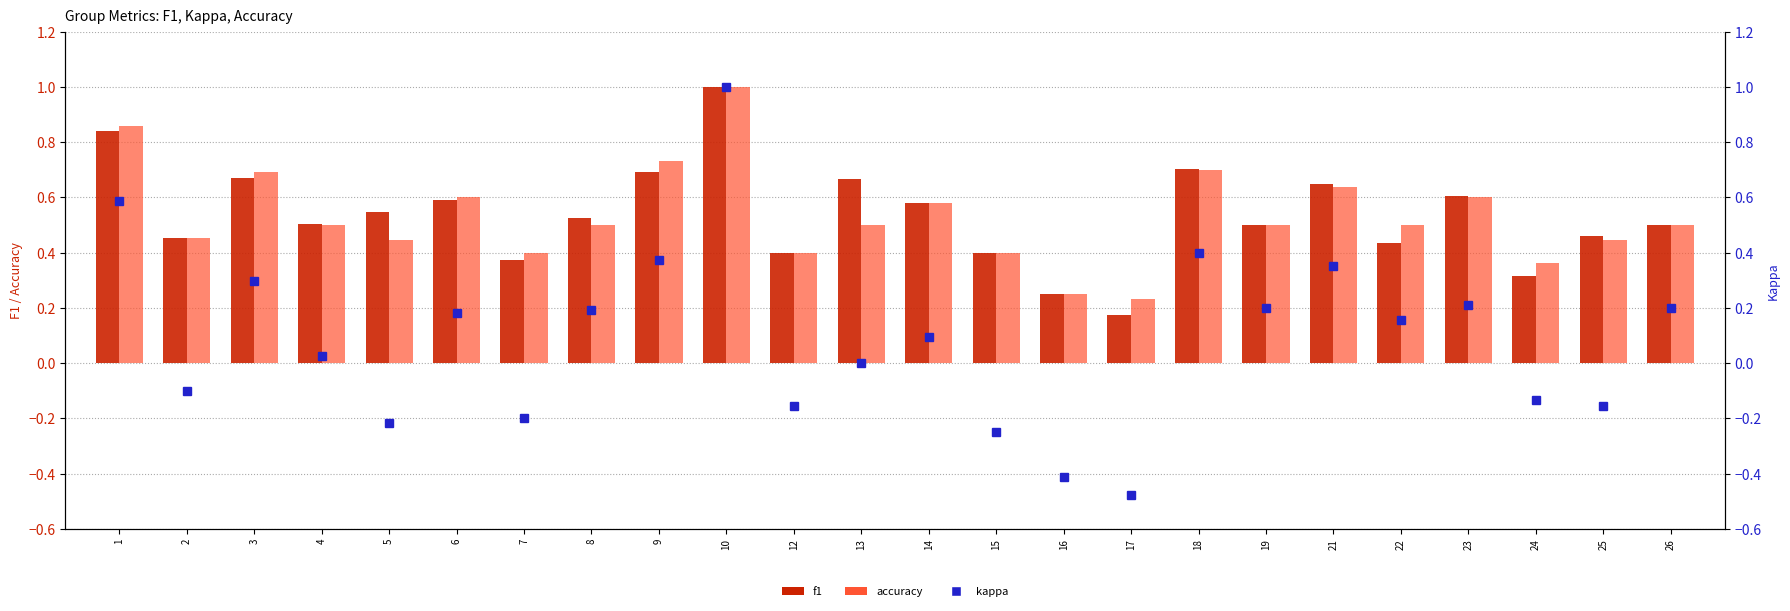

What is the difference between the highest and lowest values at 18?

0.3